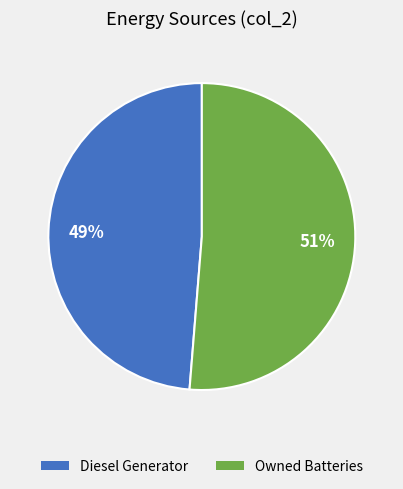

Is there a majority slice in this chart?

Yes